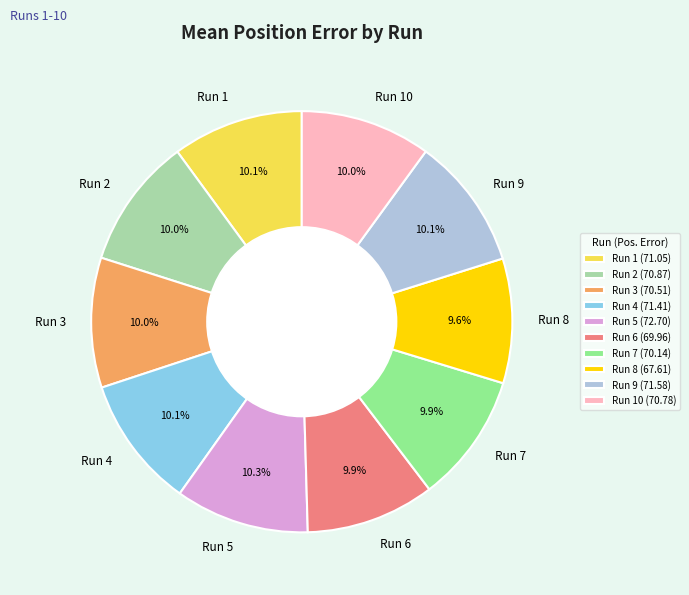

Approximately how many times larger is the value at Run 10 compared to Run 6?

1.0